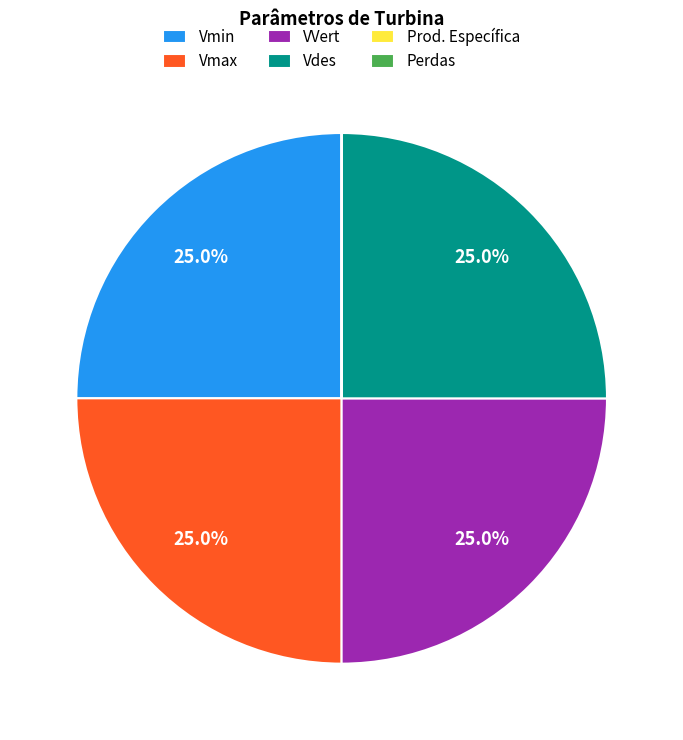

Is VVert the majority of the pie?

No